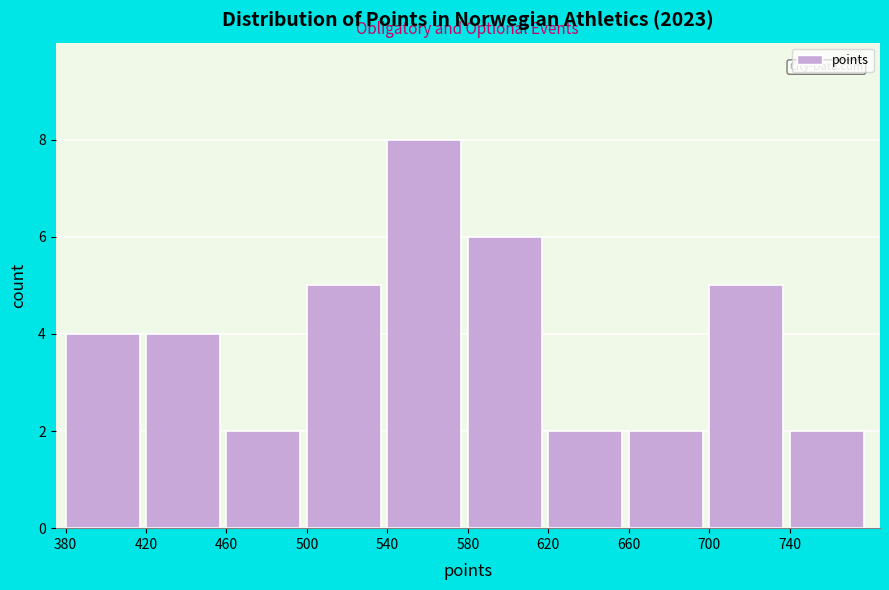

Reading left to right, list every bar in this chart as the range it spans on the x-axis followed by its height. The values are not printed on the chart, so give them approximately, as read against the axis.

380 to 420: 4
420 to 460: 4
460 to 500: 2
500 to 540: 5
540 to 580: 8
580 to 620: 6
620 to 660: 2
660 to 700: 2
700 to 740: 5
740 to 780: 2